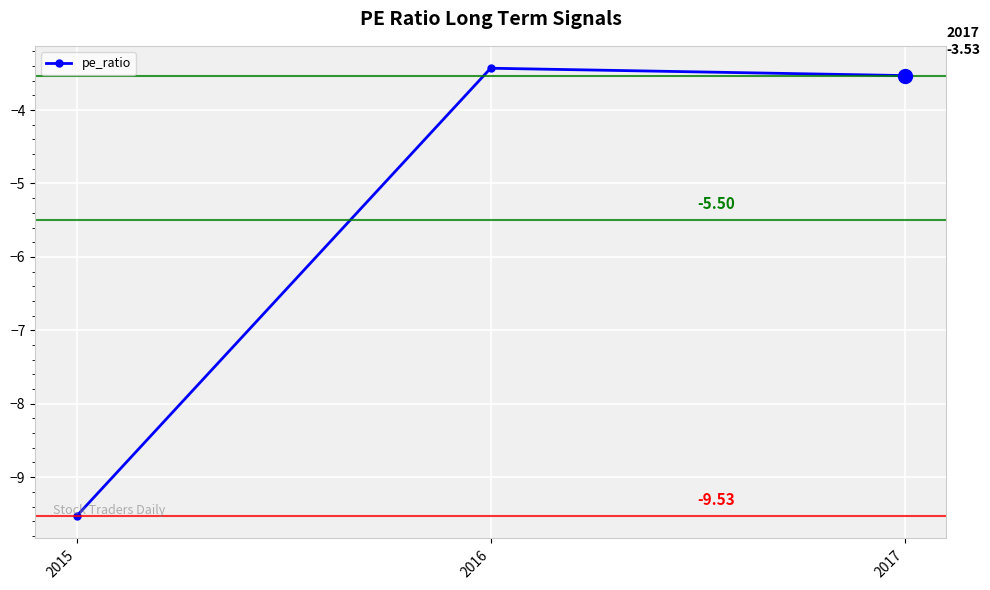

The chart shows a value of -5.1 at 2017. True or false?

False